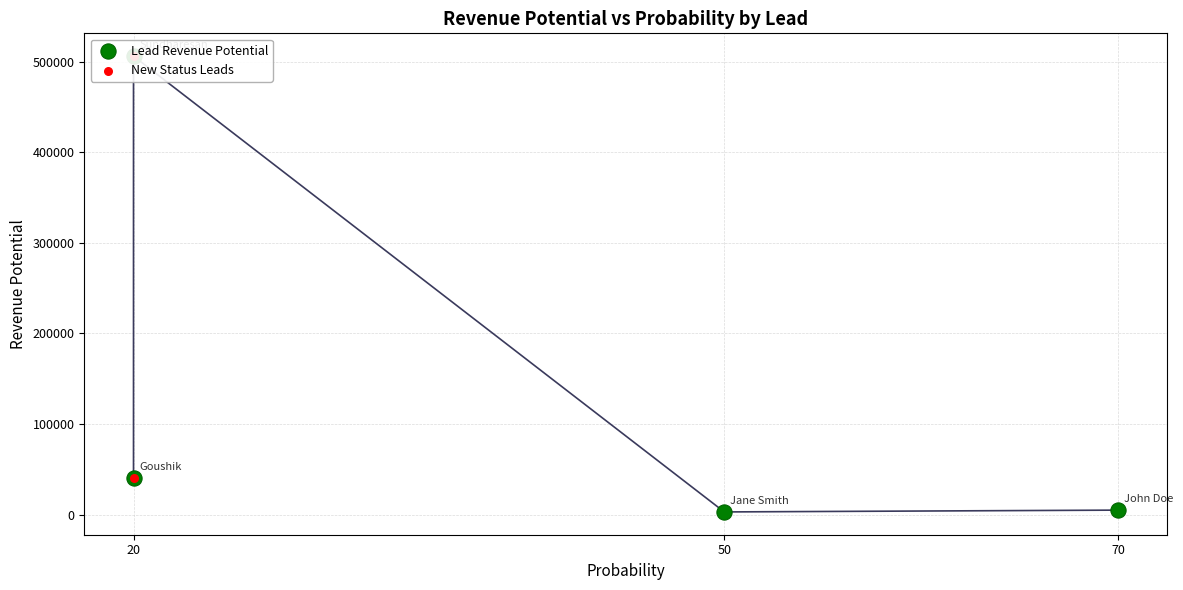

What is the ratio of the value at Goushik to the value at John Doe?

8.0